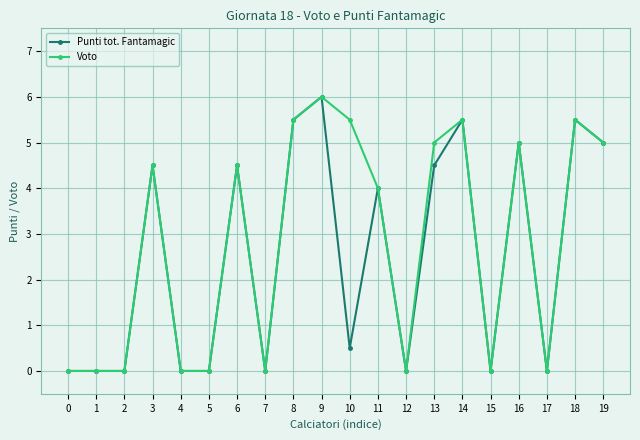

Reading right to left, what are all the values shown in this chart?

Punti tot. Fantamagic: 19=5.0	18=5.5	17=0.0	16=5.0	15=0.0	14=5.5	13=4.5	12=0.0	11=4.0	10=0.5	9=6.0	8=5.5	7=0.0	6=4.5	5=0.0	4=0.0	3=4.5	2=0.0	1=0.0	0=0.0
Voto: 19=5.0	18=5.5	17=0.0	16=5.0	15=0.0	14=5.5	13=5.0	12=0.0	11=4.0	10=5.5	9=6.0	8=5.5	7=0.0	6=4.5	5=0.0	4=0.0	3=4.5	2=0.0	1=0.0	0=0.0